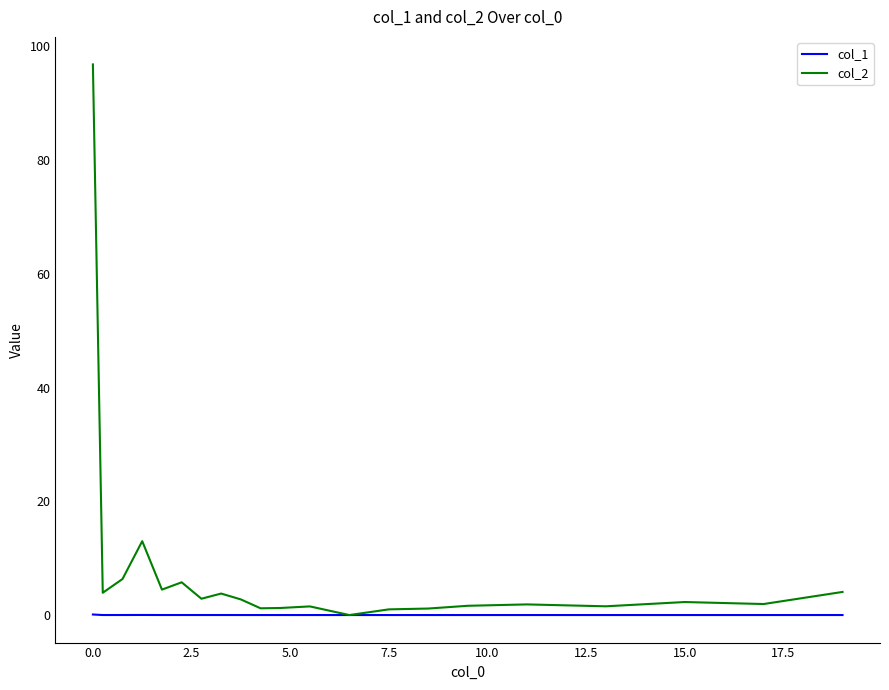

List the series in order of their overall mean, lowest first.

col_1, col_2